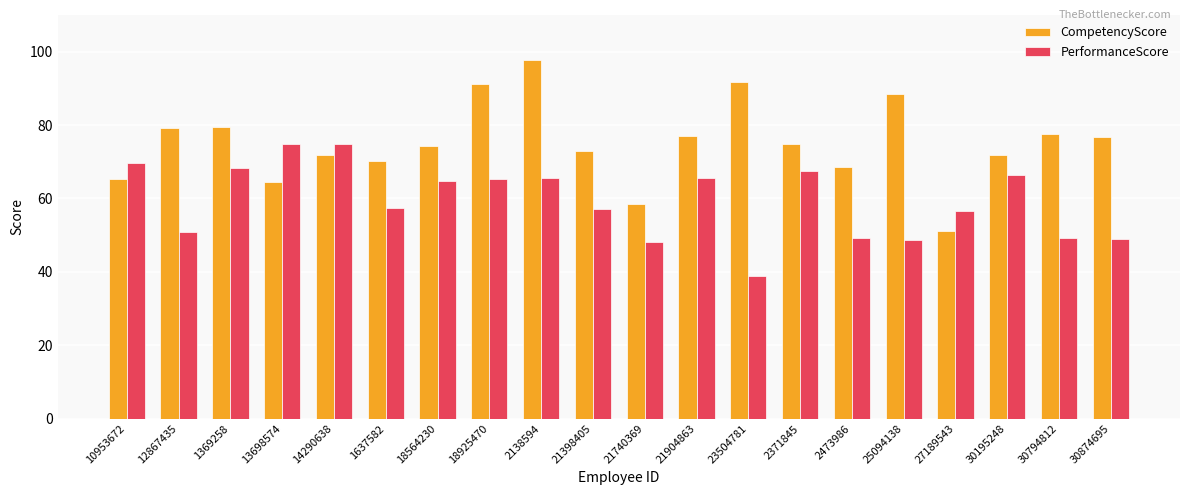

What is the label of the 17th bar from the right?

13698574